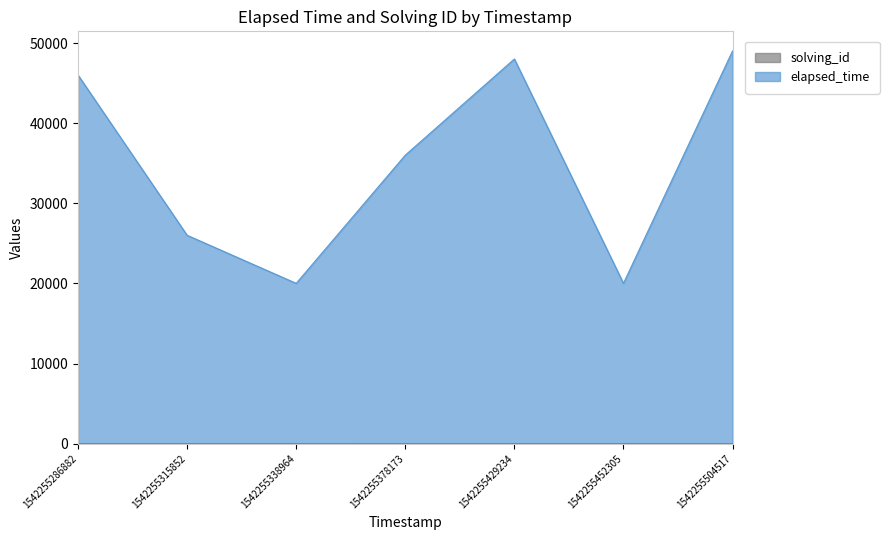

Is it true that elapsed_time equals 48005 at 1542255429234?

True